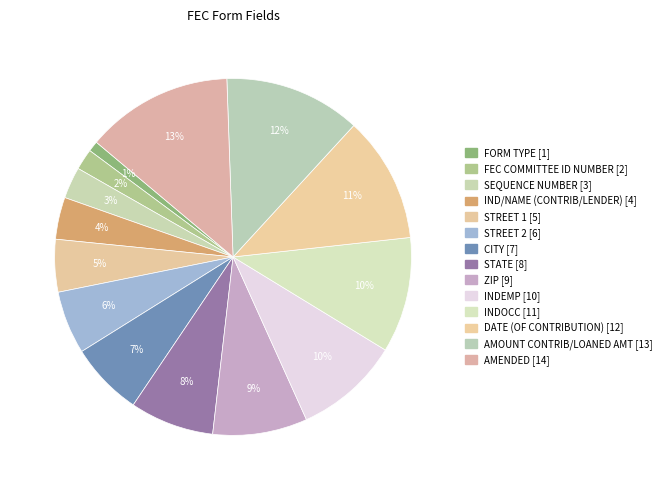

Approximately how many times larger is the value at AMOUNT CONTRIB/LOANED AMT compared to IND/NAME (CONTRIB/LENDER)?

3.2